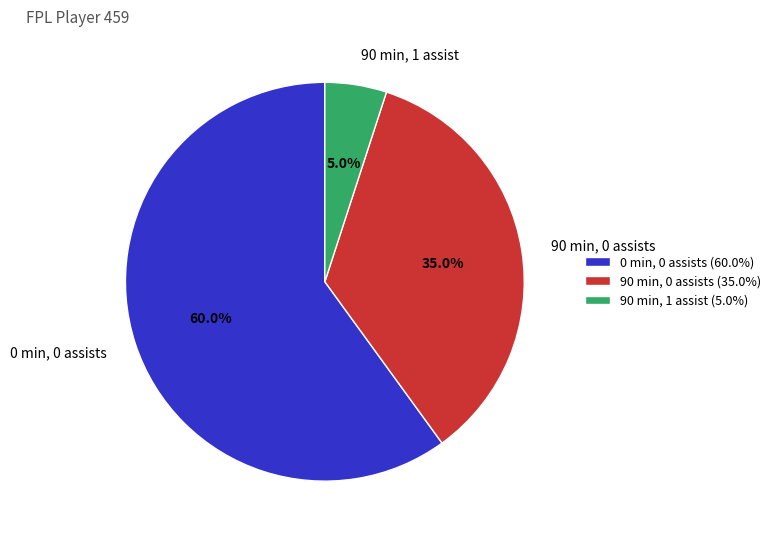

Combined, what portion of the pie is 90 min, 0 assists and 90 min, 1 assist?

40.0%